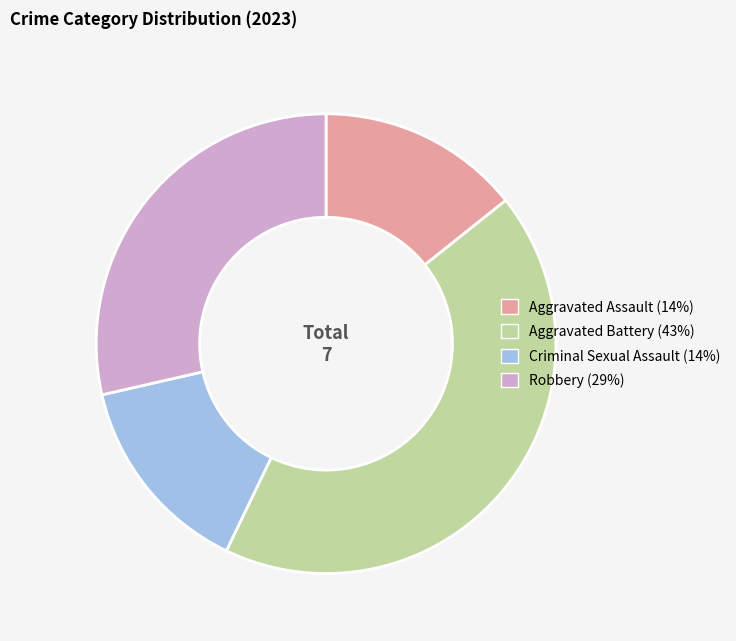

Which category has the biggest portion of the pie?

Aggravated Battery